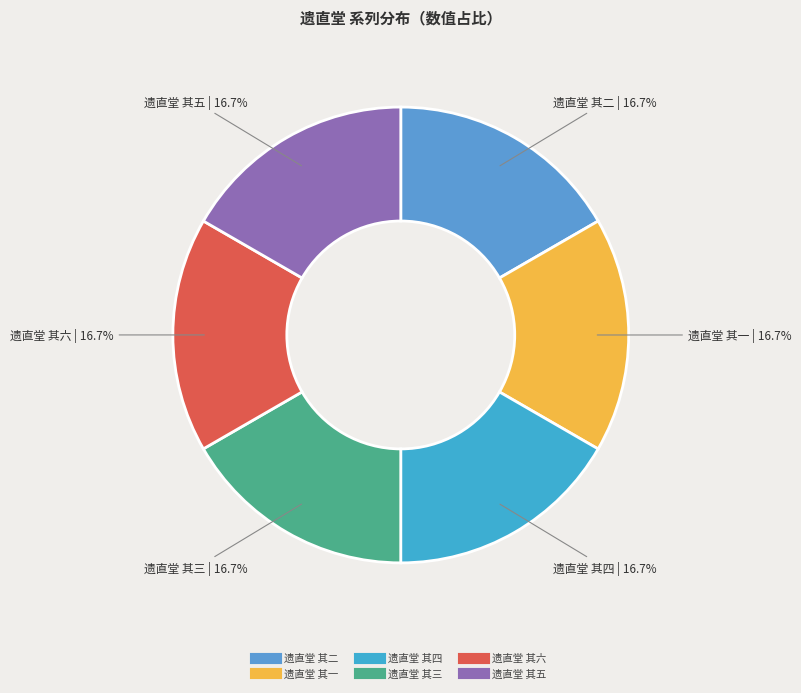

Do 遗直堂 其五 and 遗直堂 其一 together represent more than half of the pie?

No